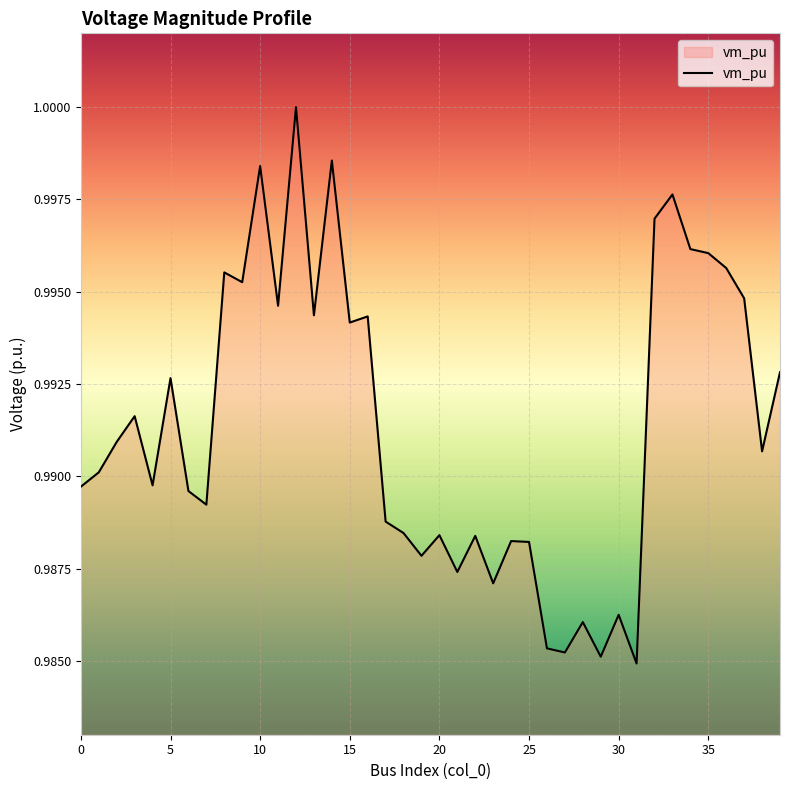

What is the average value?

1.0